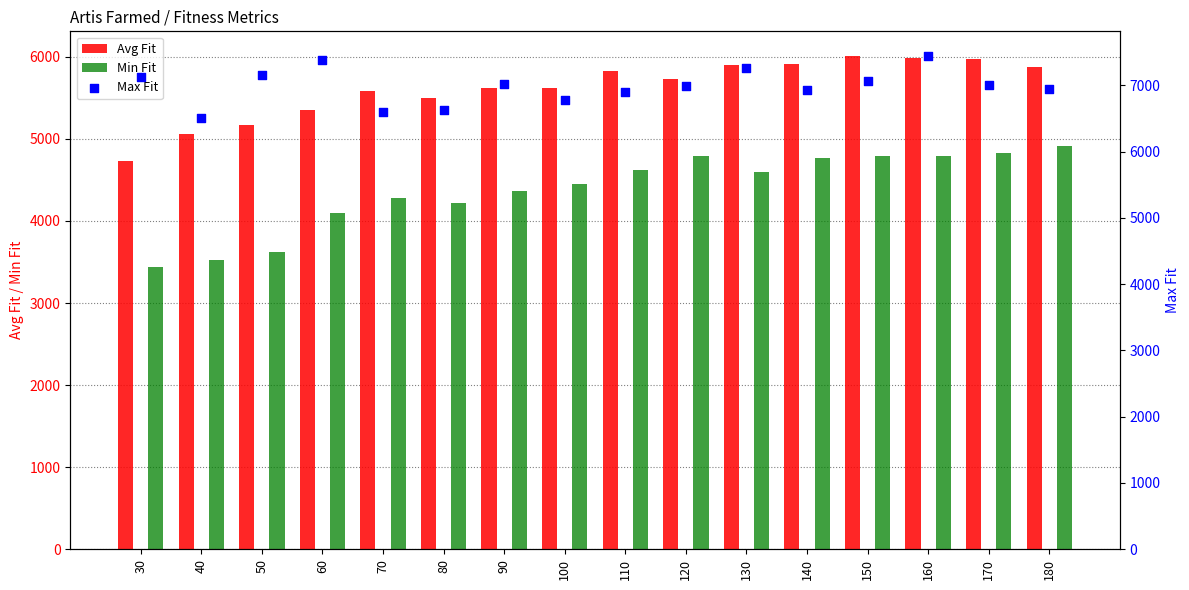

What are all the series names shown in the legend?

Avg Fit, Min Fit, Max Fit